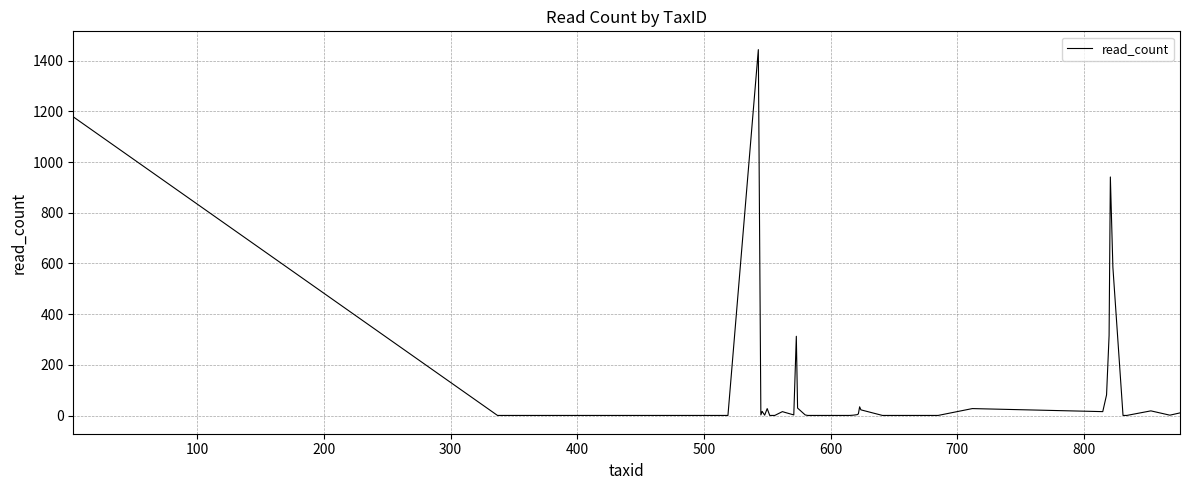

What is the difference between the maximum and minimum values?

1442